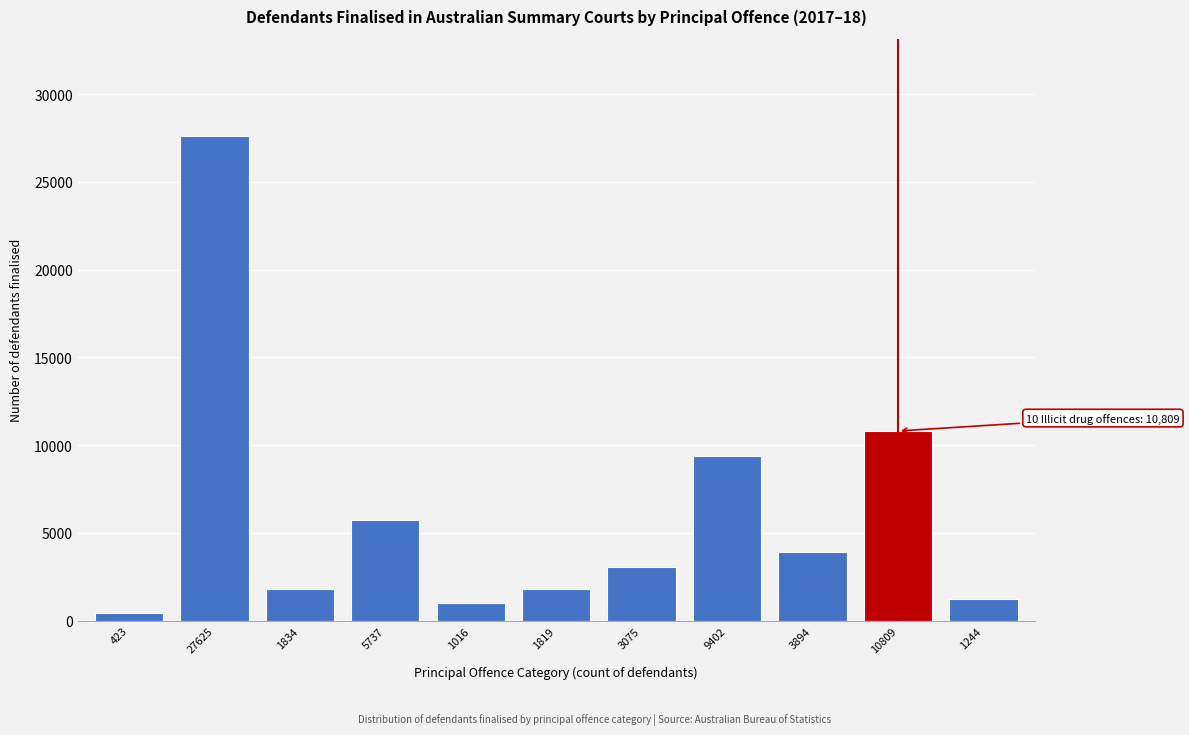

What is the difference between the maximum and second lowest values?

26609